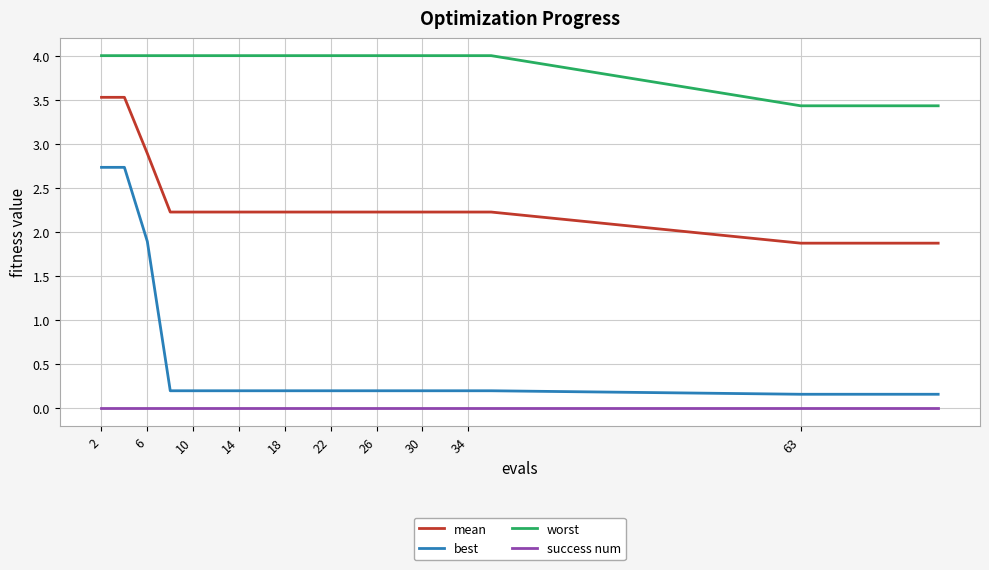

What is the difference between the maximum and minimum values in the mean series?

1.7